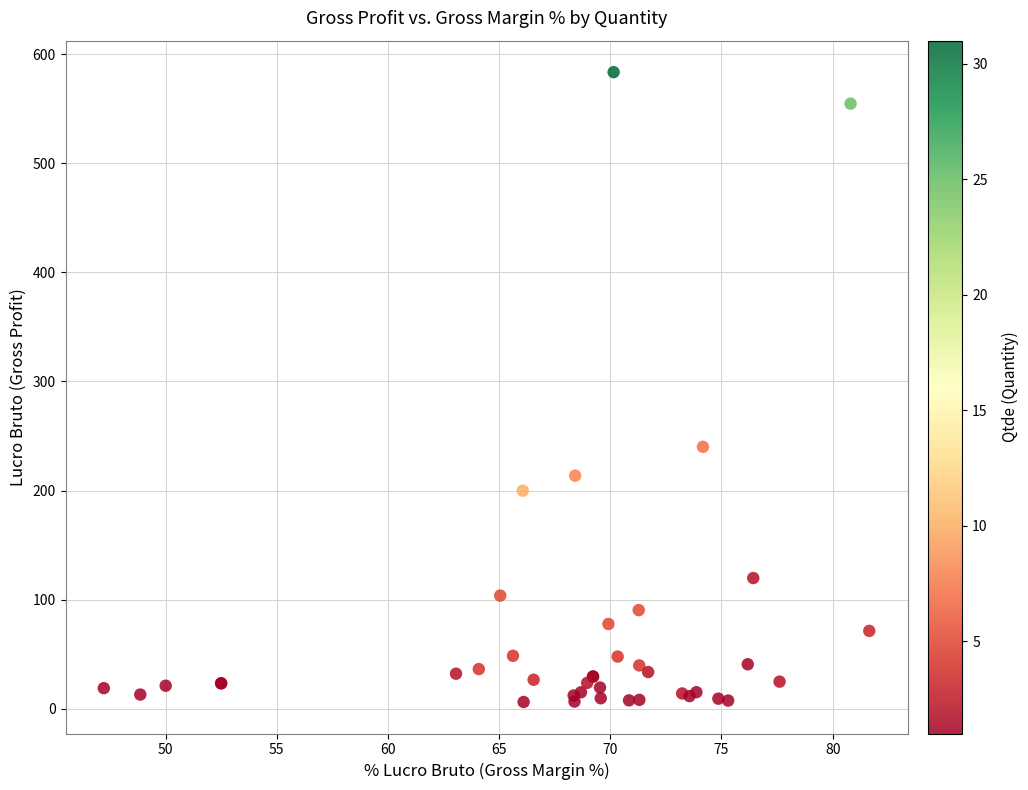

What Y value in the scatter plot is closest to 294?

240.1